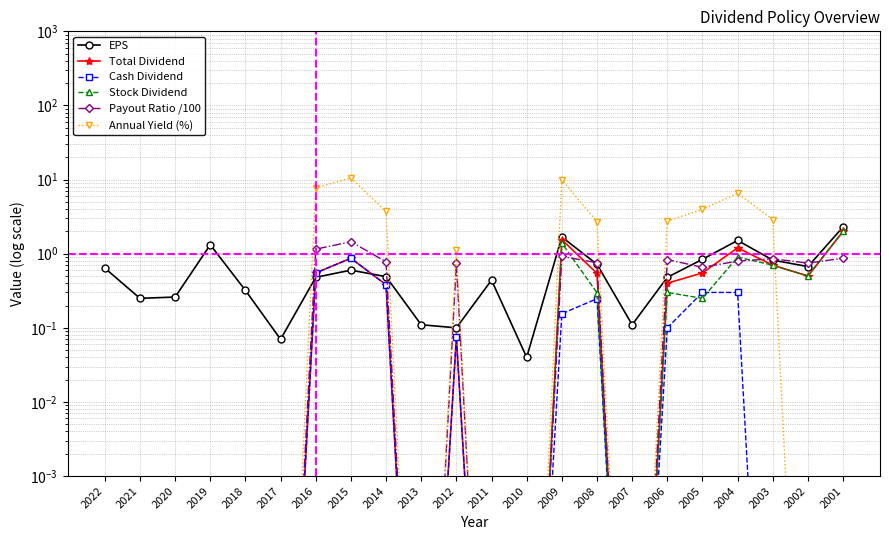

Which category has the highest value in the Payout Ratio /100 series?

2015